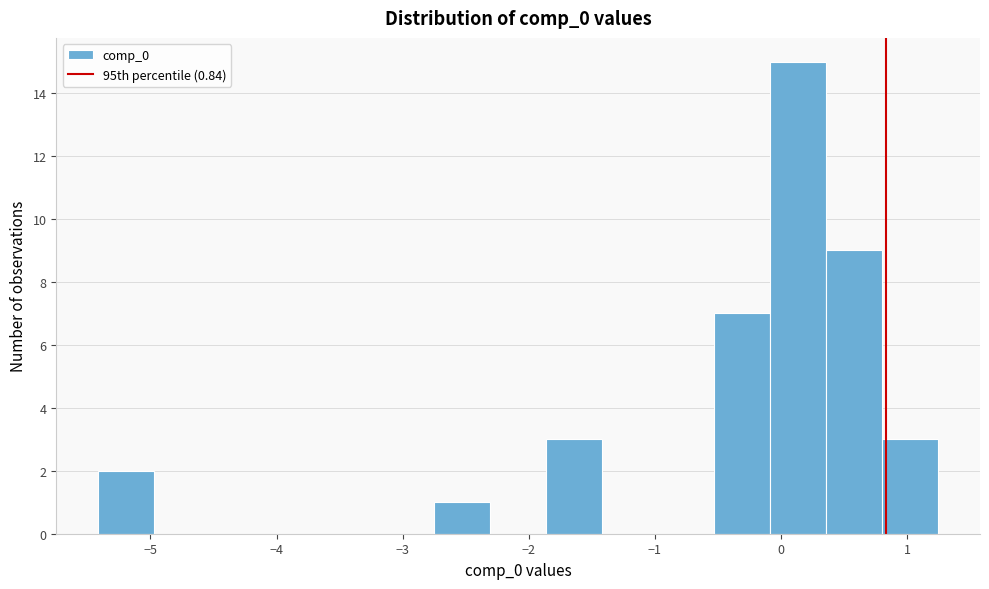

How tall is the bar that spans 0.8 to 1.2 on the x-axis? Neither the bar edges nor the heights are printed on the chart, so give them approximately, as read against the axes.

3